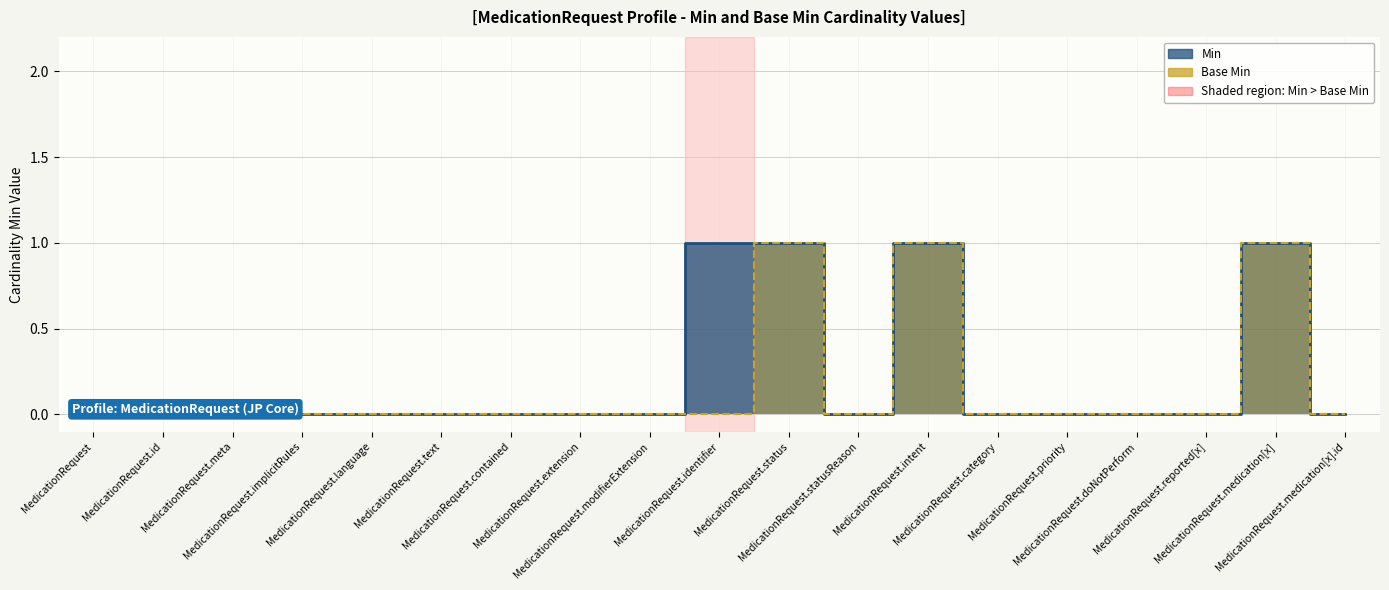

Reading left to right, transcribe all the data shown in this chart.

Min: MedicationRequest=0	MedicationRequest.id=0	MedicationRequest.meta=0	MedicationRequest.implicitRules=0	MedicationRequest.language=0	MedicationRequest.text=0	MedicationRequest.contained=0	MedicationRequest.extension=0	MedicationRequest.modifierExtension=0	MedicationRequest.identifier=1	MedicationRequest.status=1	MedicationRequest.statusReason=0	MedicationRequest.intent=1	MedicationRequest.category=0	MedicationRequest.priority=0	MedicationRequest.doNotPerform=0	MedicationRequest.reported[x]=0	MedicationRequest.medication[x]=1	MedicationRequest.medication[x].id=0
Base Min: MedicationRequest=0	MedicationRequest.id=0	MedicationRequest.meta=0	MedicationRequest.implicitRules=0	MedicationRequest.language=0	MedicationRequest.text=0	MedicationRequest.contained=0	MedicationRequest.extension=0	MedicationRequest.modifierExtension=0	MedicationRequest.identifier=0	MedicationRequest.status=1	MedicationRequest.statusReason=0	MedicationRequest.intent=1	MedicationRequest.category=0	MedicationRequest.priority=0	MedicationRequest.doNotPerform=0	MedicationRequest.reported[x]=0	MedicationRequest.medication[x]=1	MedicationRequest.medication[x].id=0